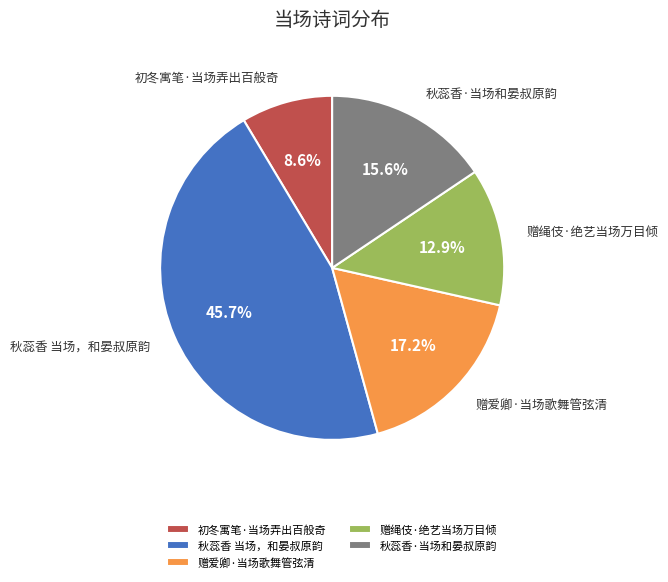

To the nearest percent, what is the combined percentage of 初冬寓笔·当场弄出百般奇 and 赠绳伎·绝艺当场万目倾?

22%